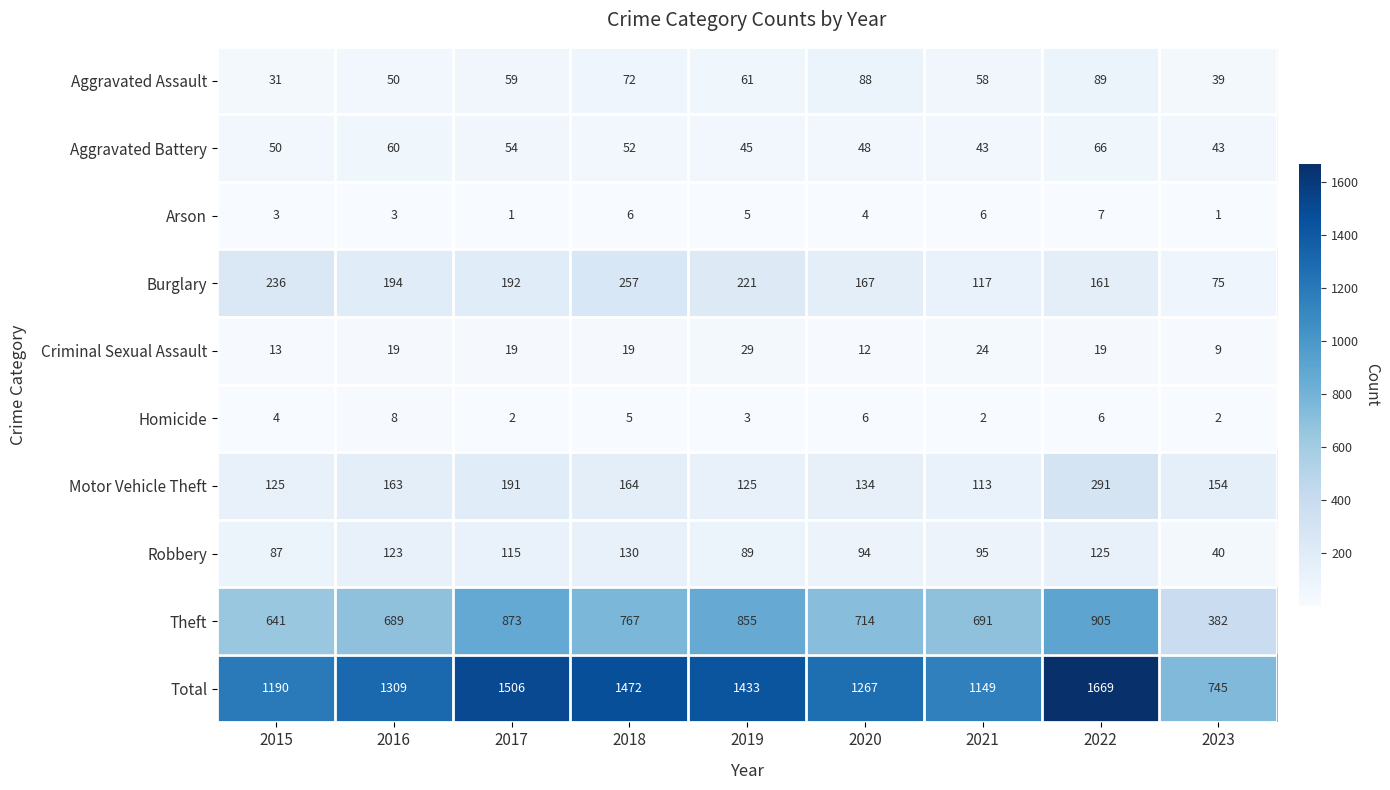

At how many categories does at least one series exceed 915?

8